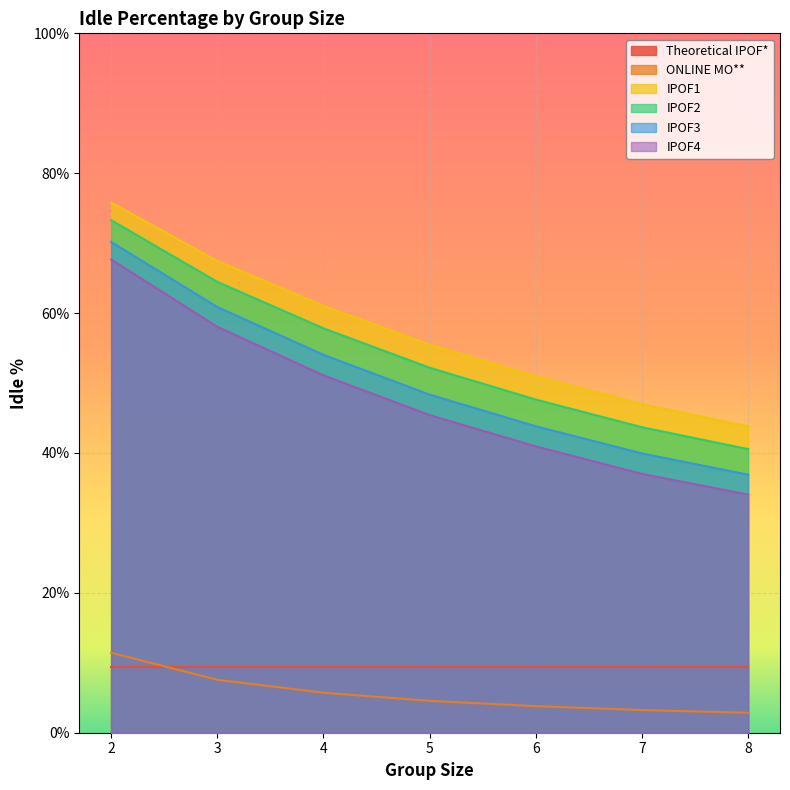

What is the value of the IPOF2 point at the 1st from the left?

73.3